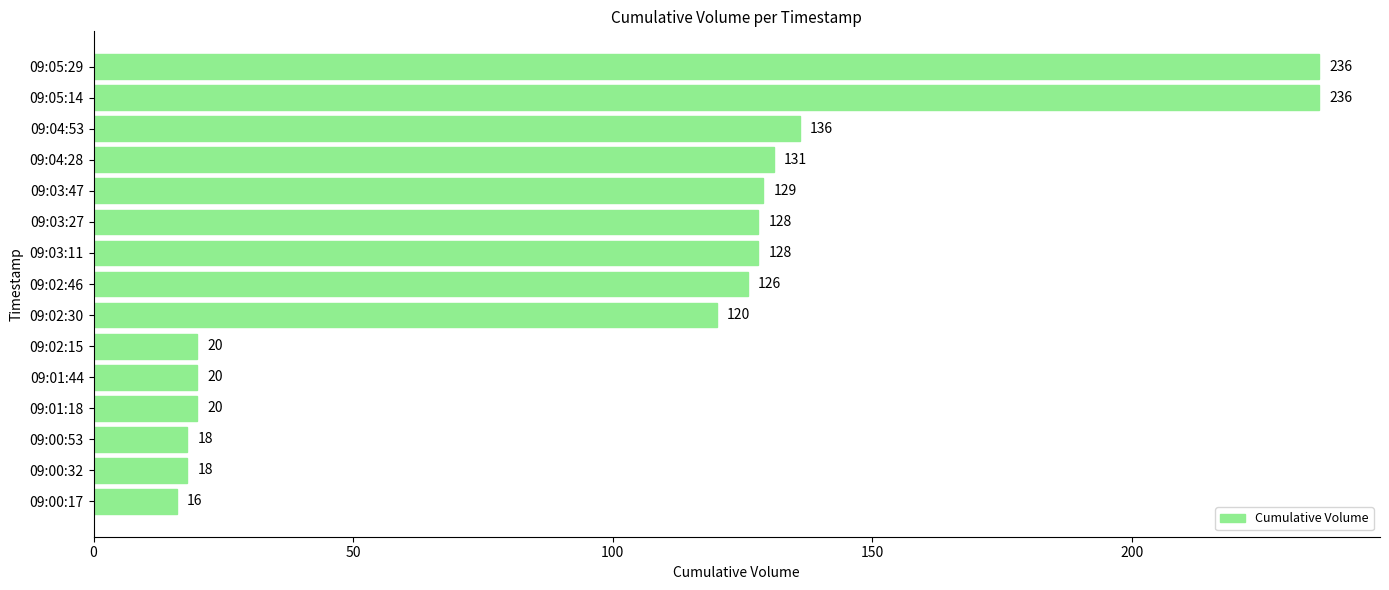

What is the greatest value displayed?

236